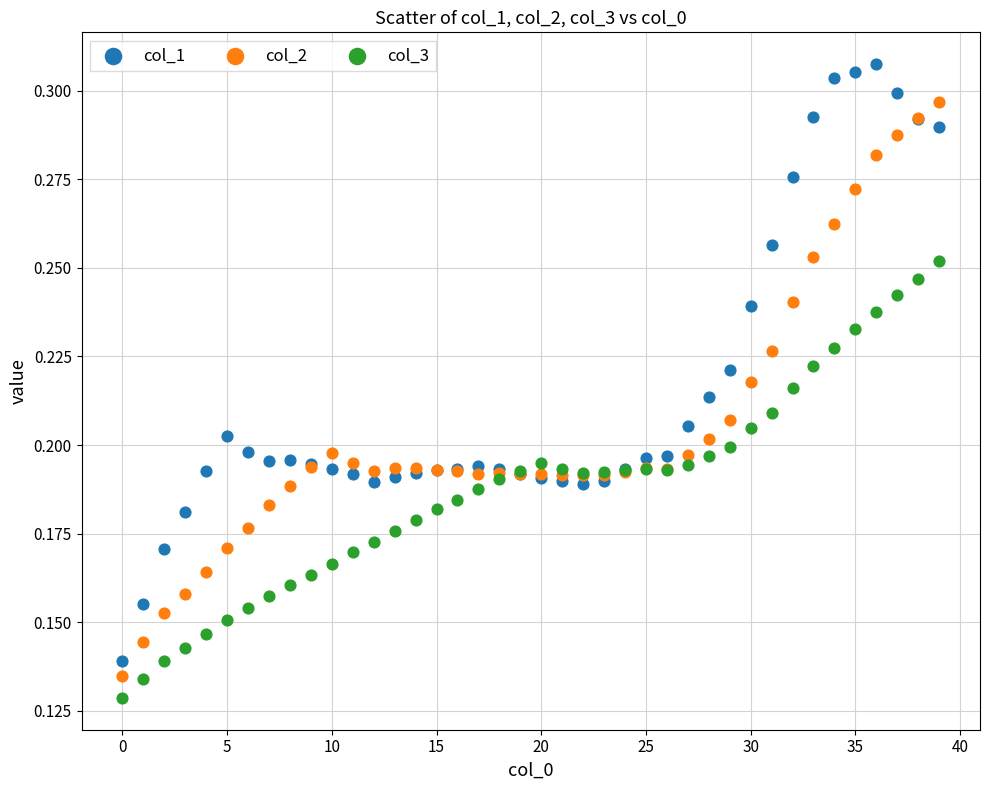

Which series contains the highest Y value?

col_1